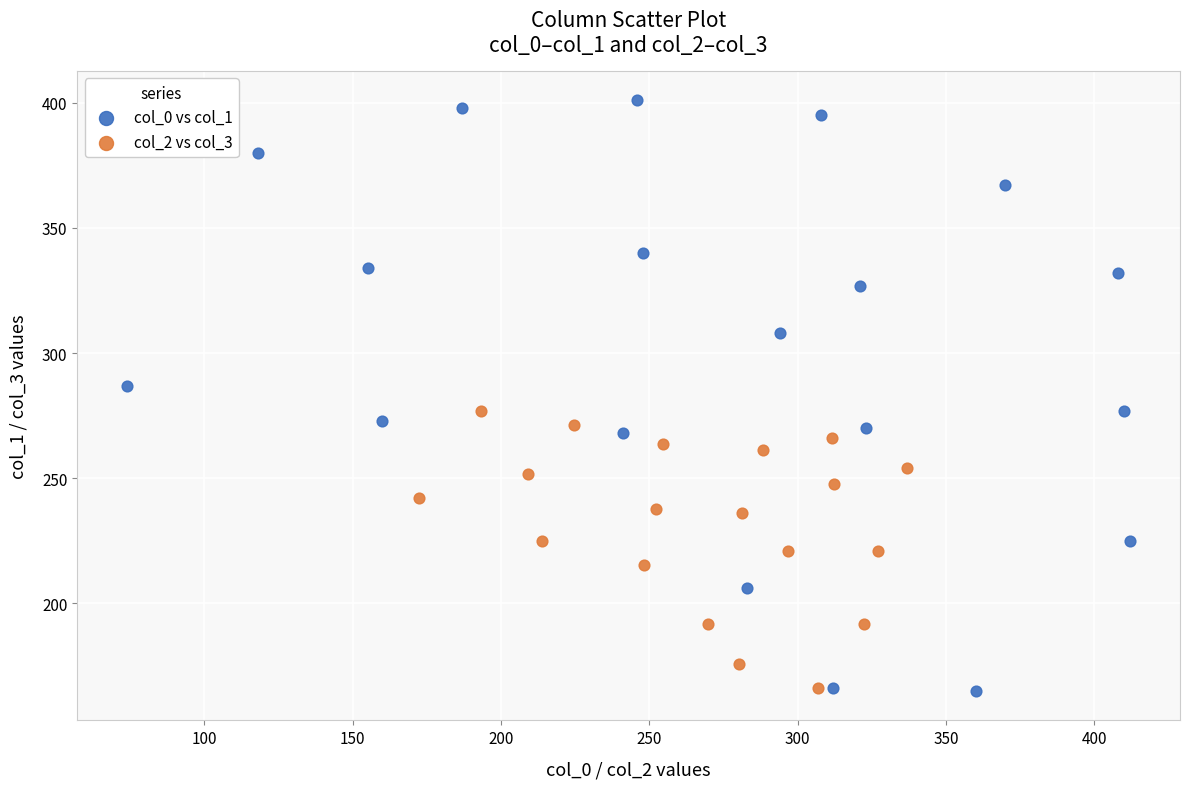

What are all the series names shown in the legend?

col_0 vs col_1, col_2 vs col_3